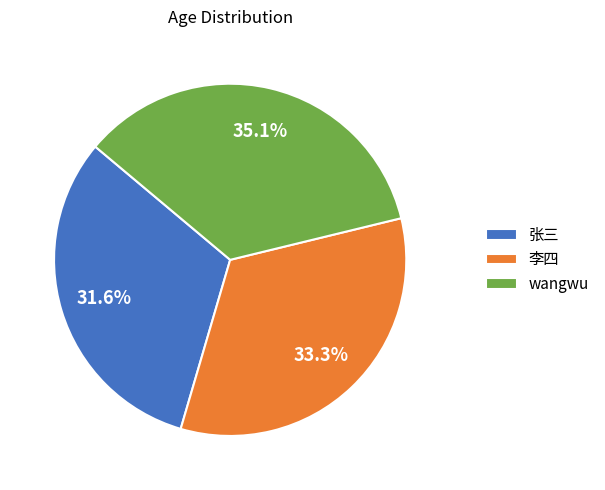

What is the ratio of the value at wangwu to the value at 张三?

1.1